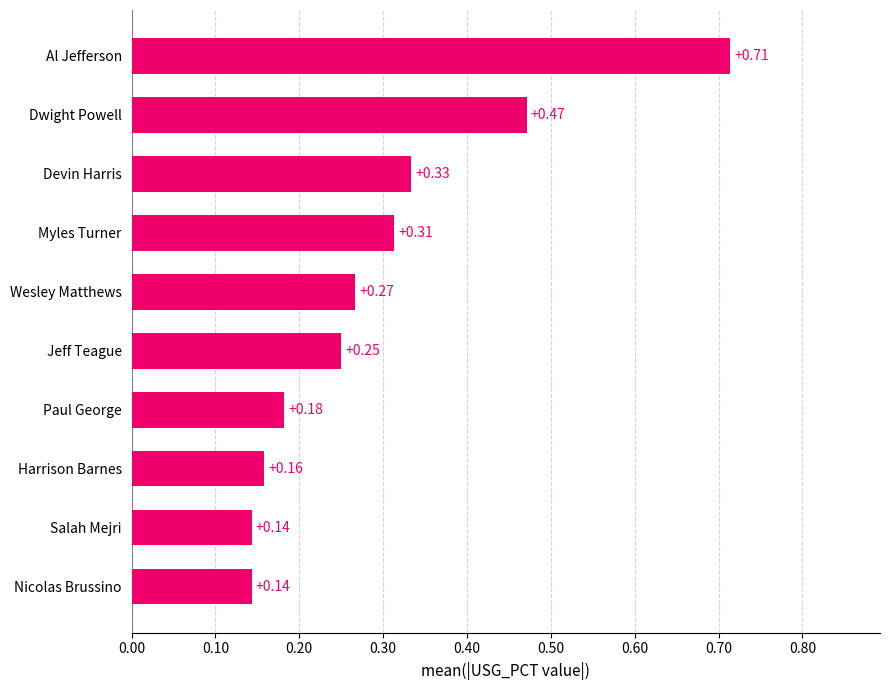

What is the difference between the maximum and minimum values?

0.6